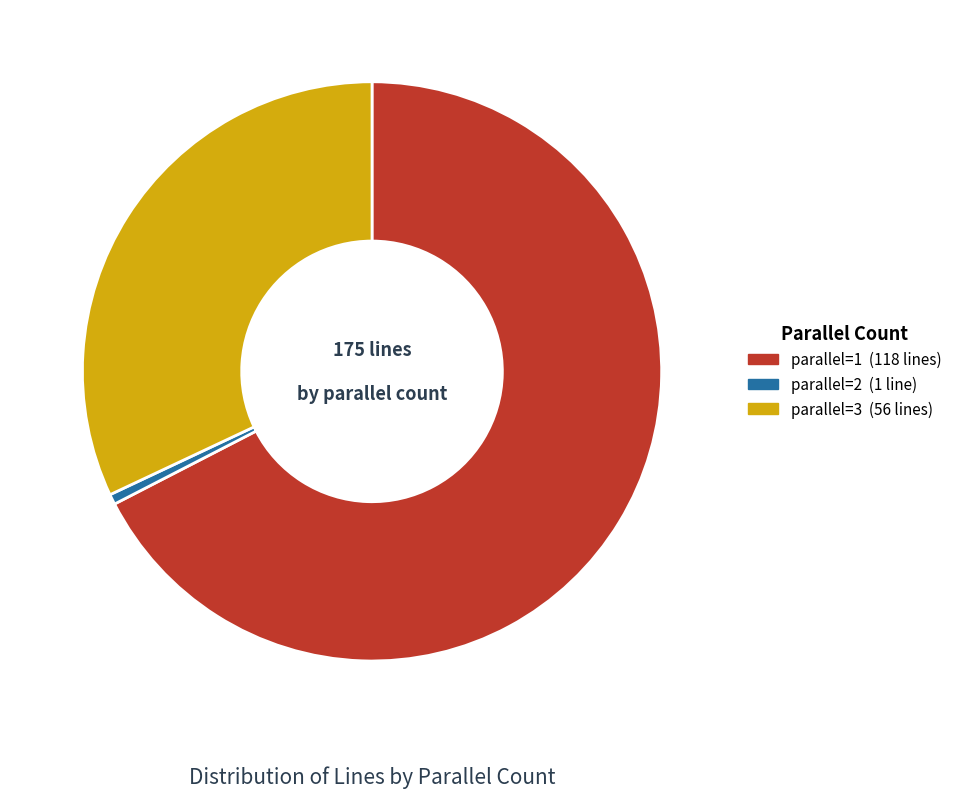

Which category has the biggest portion of the pie?

parallel=1